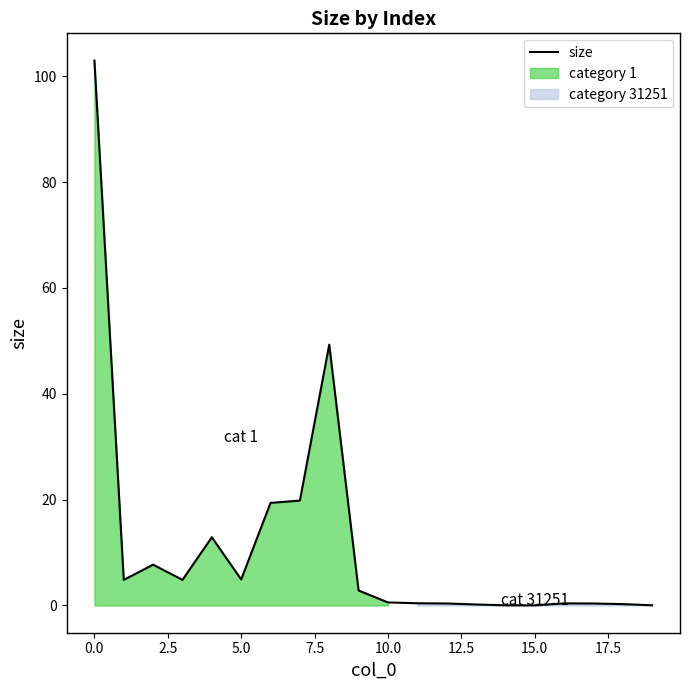

Reading left to right, transcribe all the data shown in this chart.

103.0	4.8	7.7	4.8	12.9	4.9	19.4	19.8	49.3	2.8	0.6	0.4	0.4	0.2	0.0	0.0	0.4	0.4	0.3	0.0